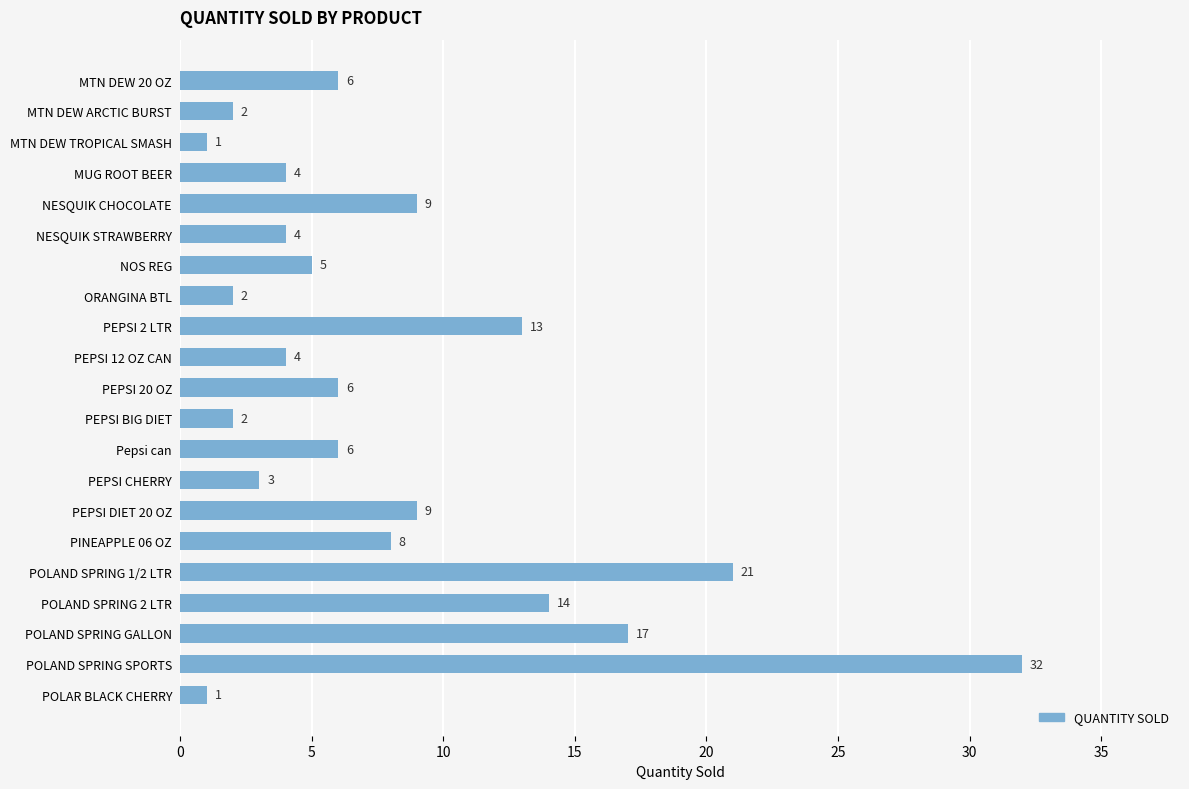

What is the difference between the values at POLAND SPRING GALLON and ORANGINA BTL?

15